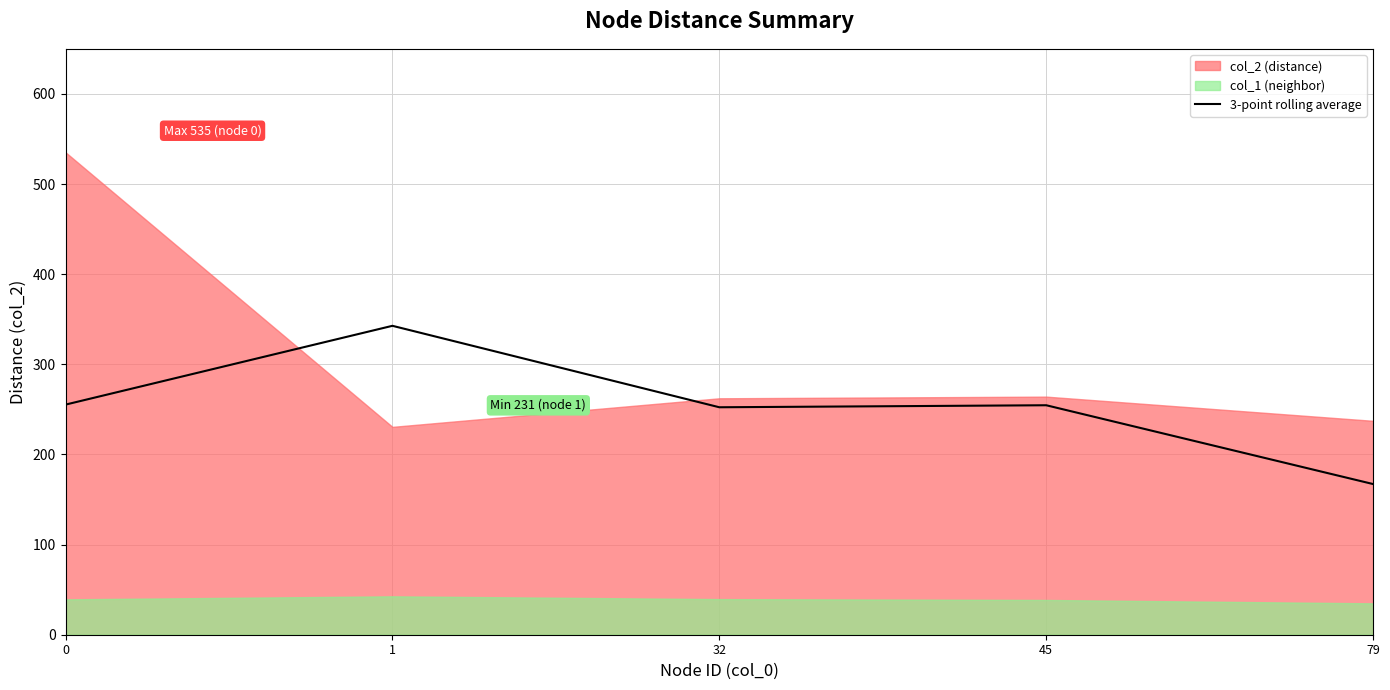

True or false: the data has more than 0 interior local peaks.

True